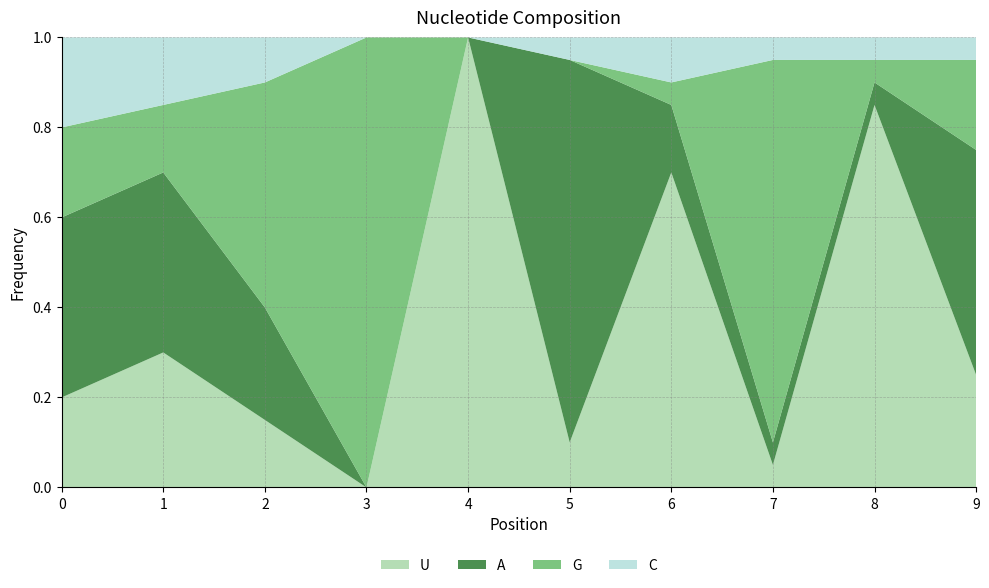

Reading right to left, what are all the values shown in this chart?

U: 0.2	0.8	0.1	0.7	0.1	1.0	0.0	0.1	0.3	0.2
A: 0.5	0.1	0.1	0.1	0.8	0.0	0.0	0.2	0.4	0.4
G: 0.2	0.1	0.8	0.1	0.0	0.0	1.0	0.5	0.1	0.2
C: 0.1	0.1	0.1	0.1	0.1	0.0	0.0	0.1	0.1	0.2